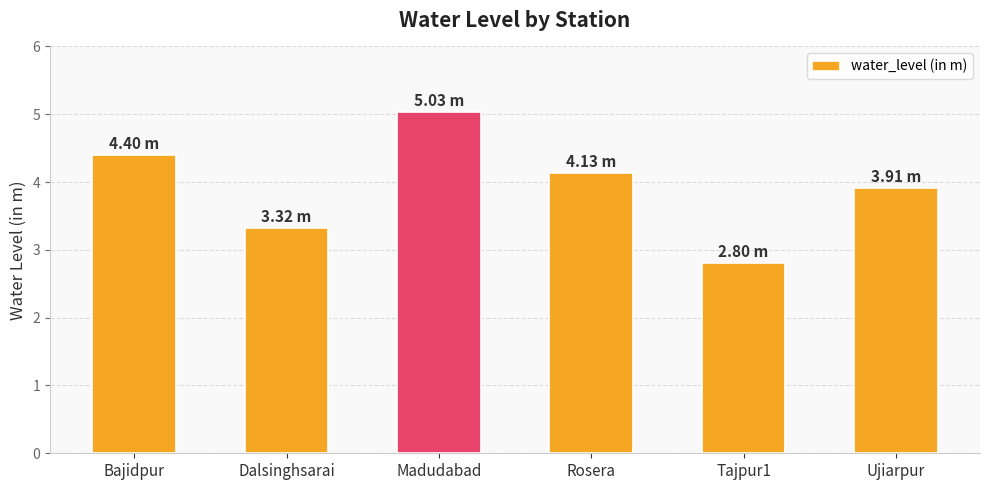

What is the value of the 1st bar from the left?

4.4